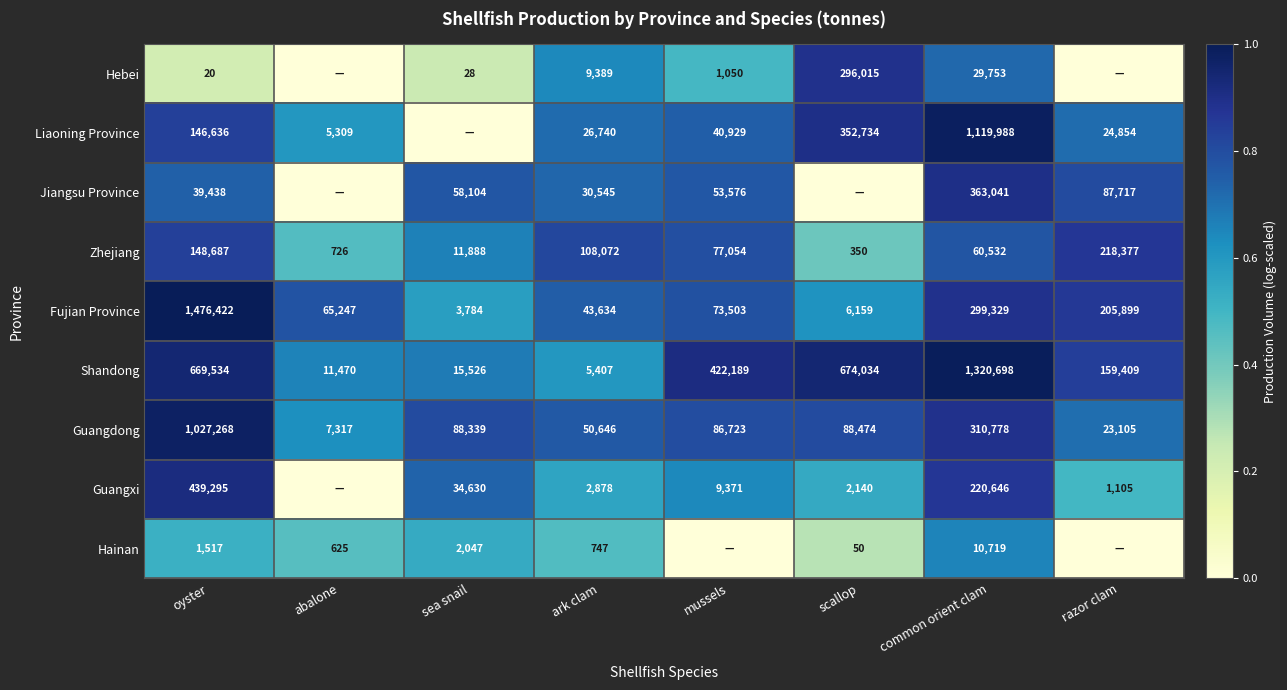

Rank the categories by Fujian Province value from lowest to highest.

sea snail, scallop, ark clam, abalone, mussels, razor clam, common orient clam, oyster